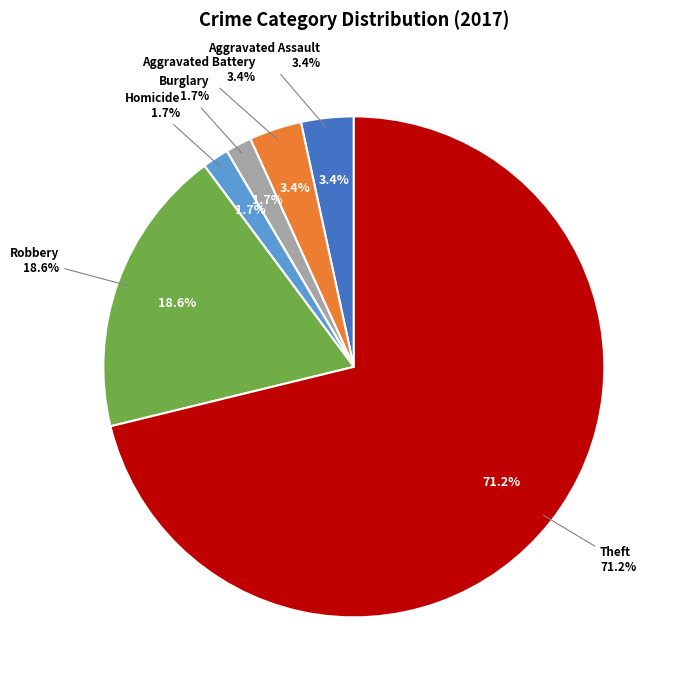

What is the ratio of the value at Aggravated Assault to the value at Robbery?

0.2